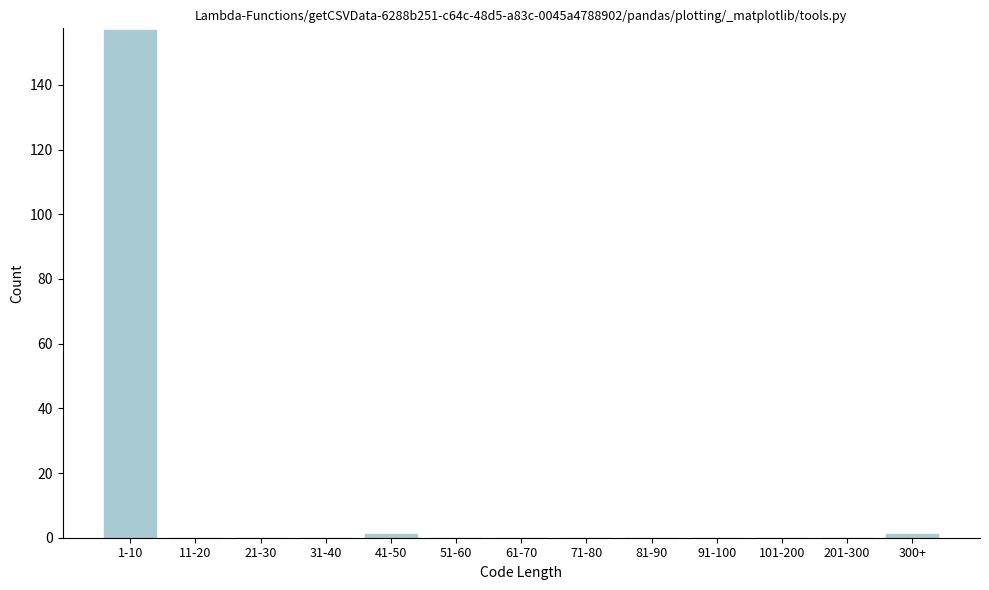

Reading right to left, list all the values displayed in this chart.

300+=1	201-300=0	101-200=0	91-100=0	81-90=0	71-80=0	61-70=0	51-60=0	41-50=1	31-40=0	21-30=0	11-20=0	1-10=157